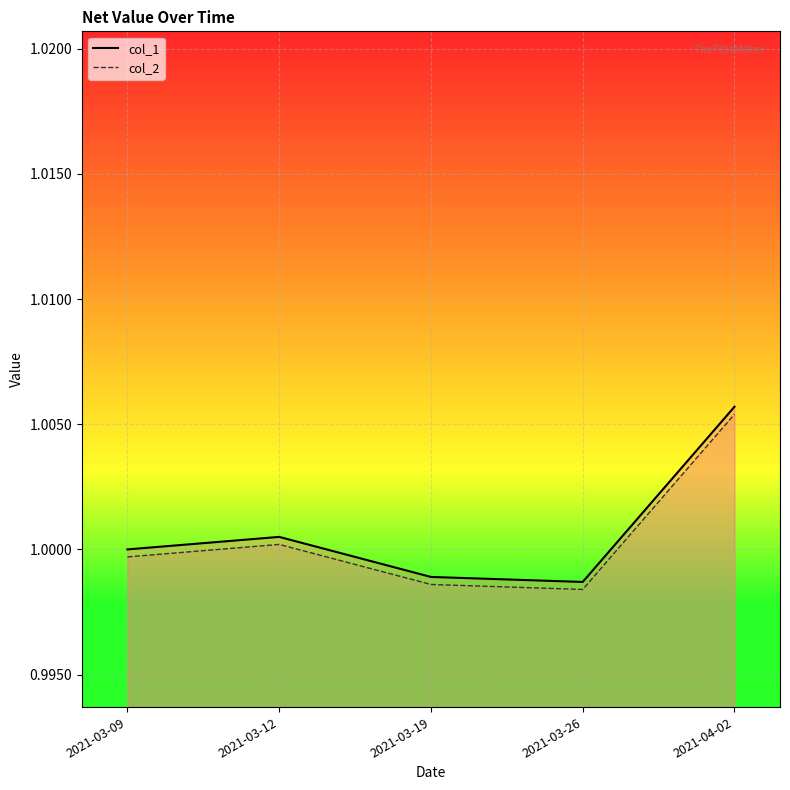

What are all the series names shown in the legend?

col_1, col_2